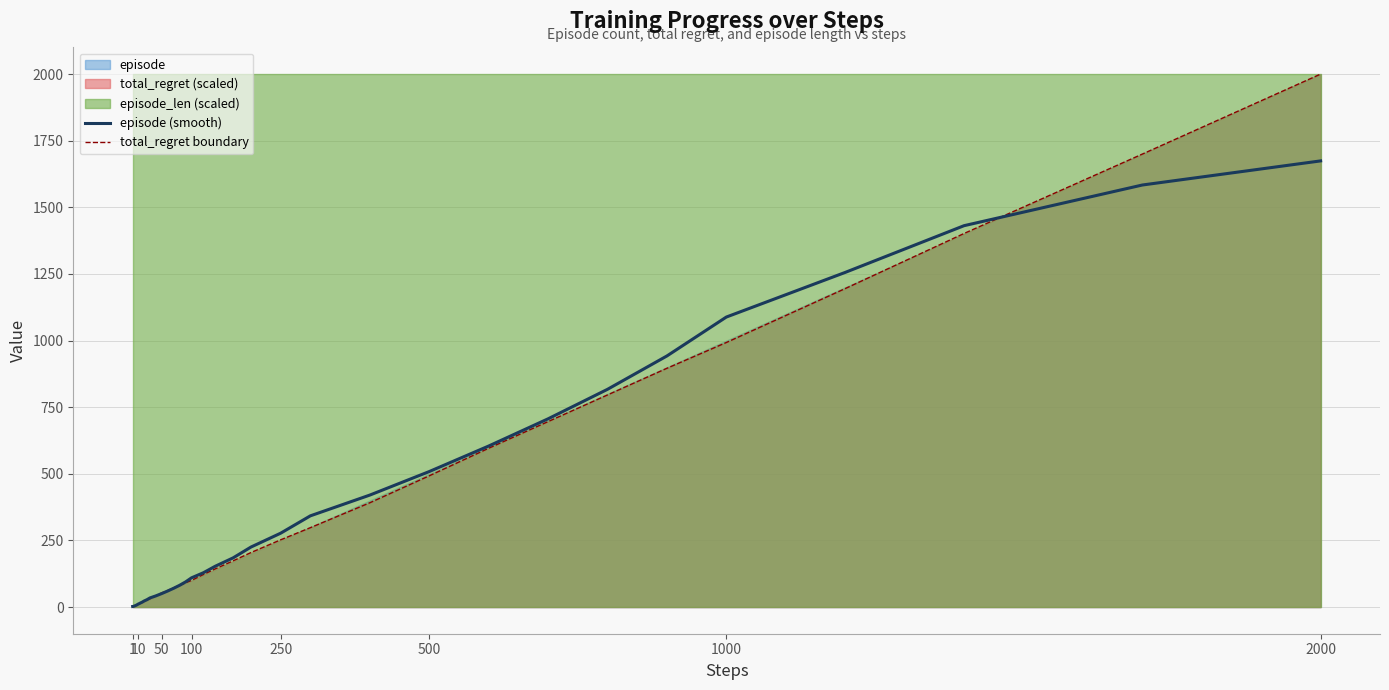

Rank the series by their maximum value, from highest to lowest.

total_regret boundary, episode (smooth)